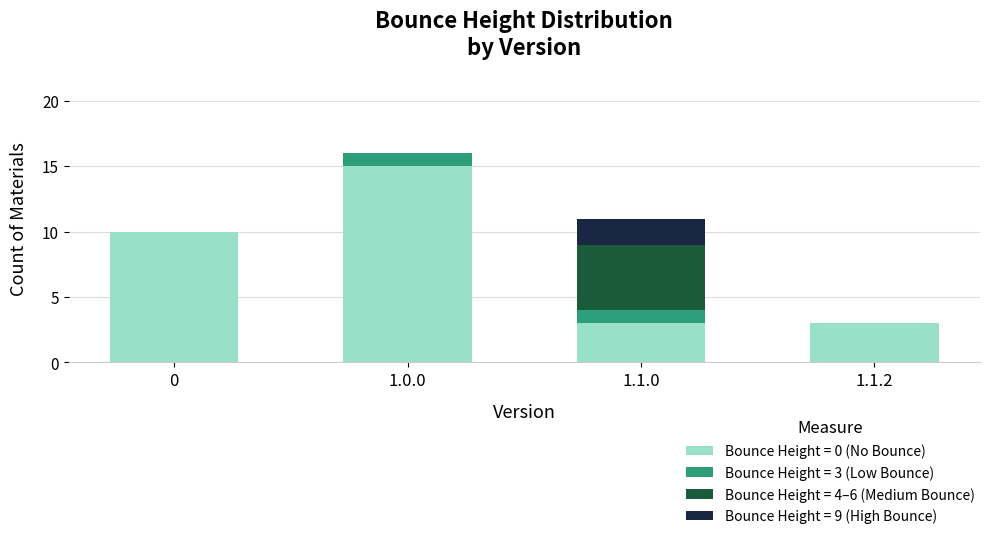

The Bounce Height = 0 (No Bounce) series shows 5 at 1.1.2. True or false?

False